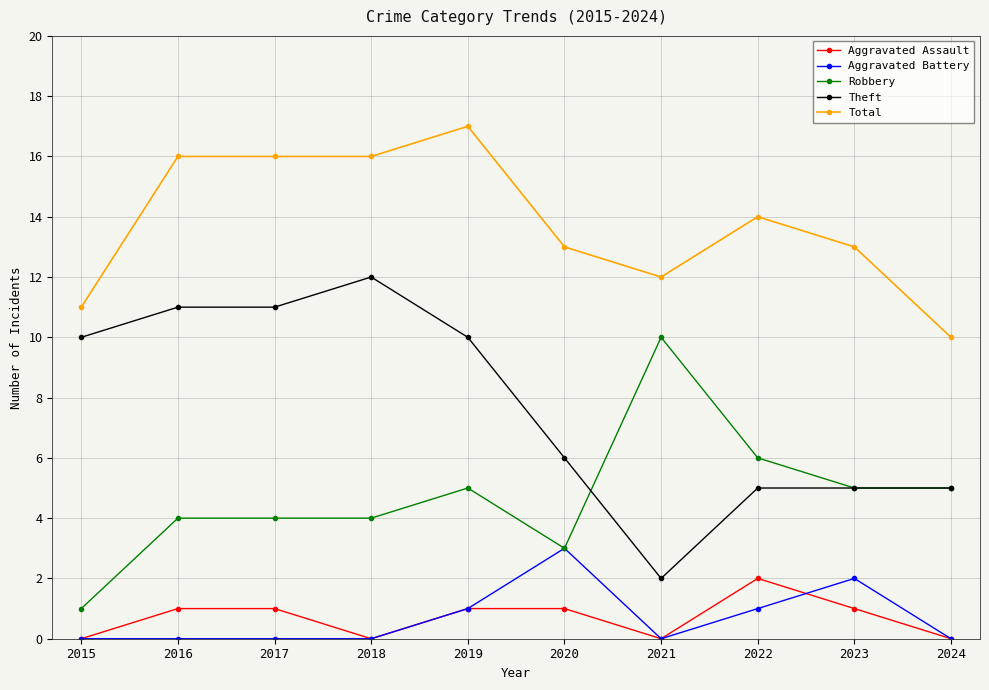

Reading left to right, extract all data points from this chart.

Aggravated Assault: 2015=0	2016=1	2017=1	2018=0	2019=1	2020=1	2021=0	2022=2	2023=1	2024=0
Aggravated Battery: 2015=0	2016=0	2017=0	2018=0	2019=1	2020=3	2021=0	2022=1	2023=2	2024=0
Robbery: 2015=1	2016=4	2017=4	2018=4	2019=5	2020=3	2021=10	2022=6	2023=5	2024=5
Theft: 2015=10	2016=11	2017=11	2018=12	2019=10	2020=6	2021=2	2022=5	2023=5	2024=5
Total: 2015=11	2016=16	2017=16	2018=16	2019=17	2020=13	2021=12	2022=14	2023=13	2024=10